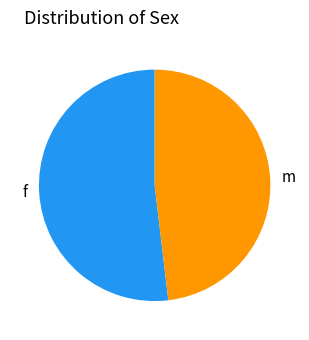

Between f and m, which is larger?

f